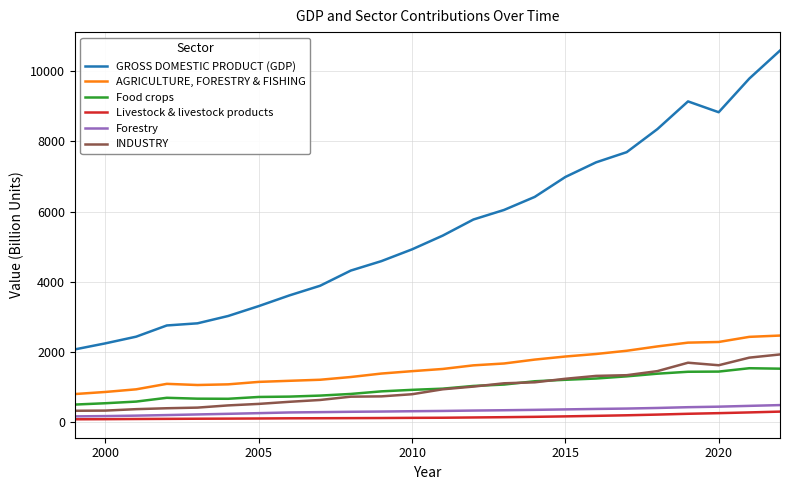

Which series has the largest total across all categories?

GROSS DOMESTIC PRODUCT (GDP)